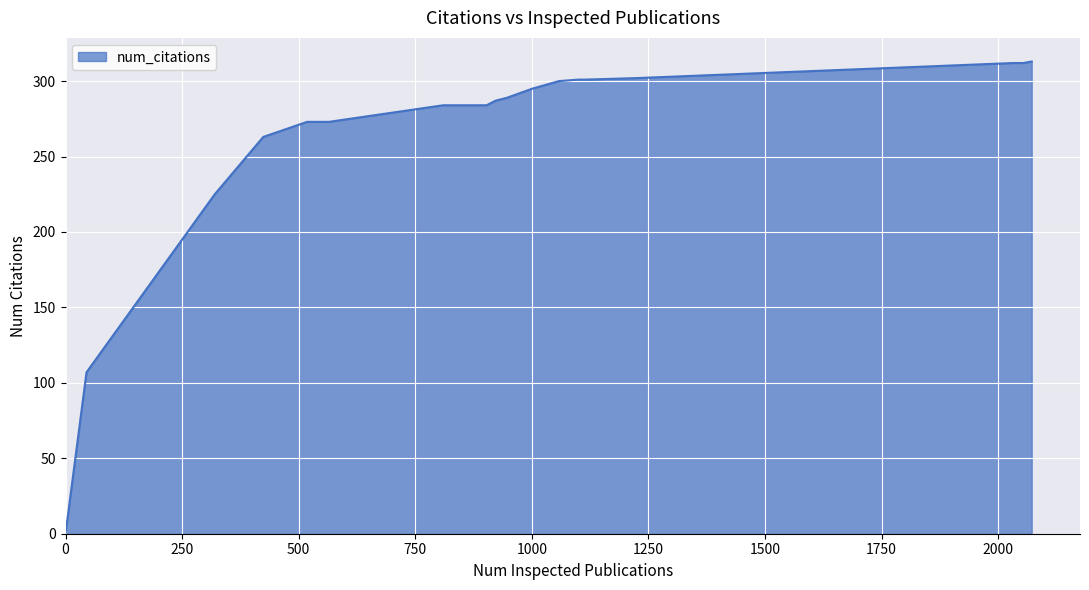

What is the greatest value displayed?

313